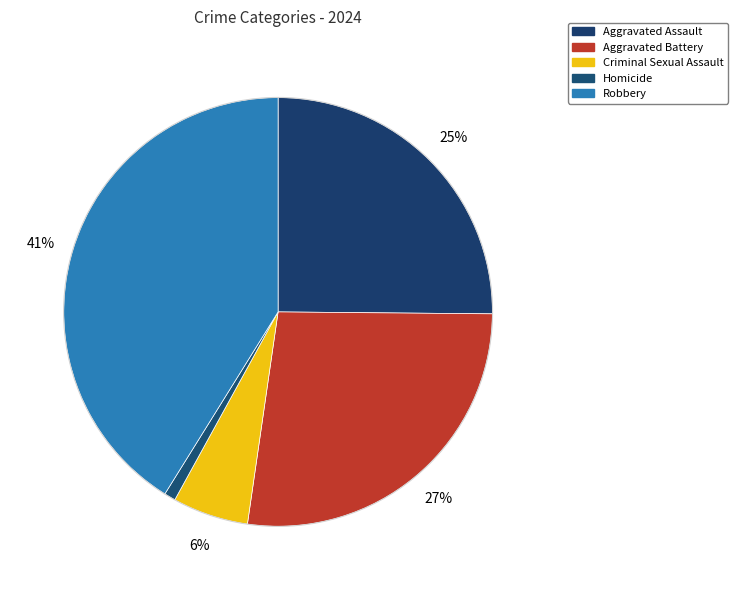

To the nearest percent, what is the average slice percentage?

20%